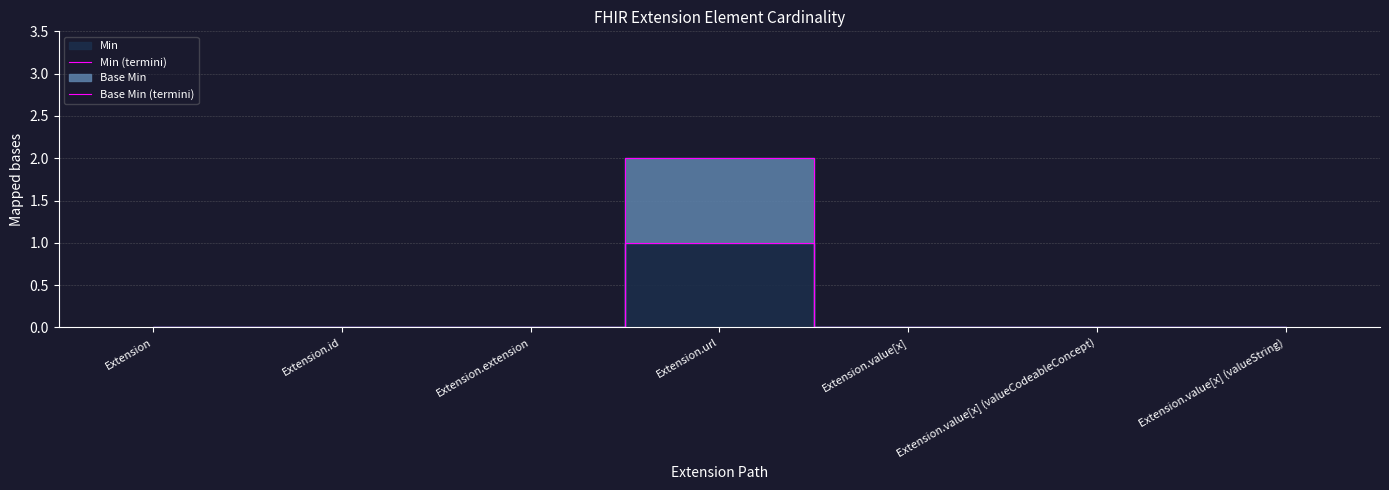

Reading left to right, extract all data points from this chart.

Min (termini): Extension=0	Extension.id=0	Extension.extension=0	Extension.url=1	Extension.value[x]=0	Extension.value[x] (valueCodeableConcept)=0	Extension.value[x] (valueString)=0
Base Min (termini): Extension=0	Extension.id=0	Extension.extension=0	Extension.url=2	Extension.value[x]=0	Extension.value[x] (valueCodeableConcept)=0	Extension.value[x] (valueString)=0